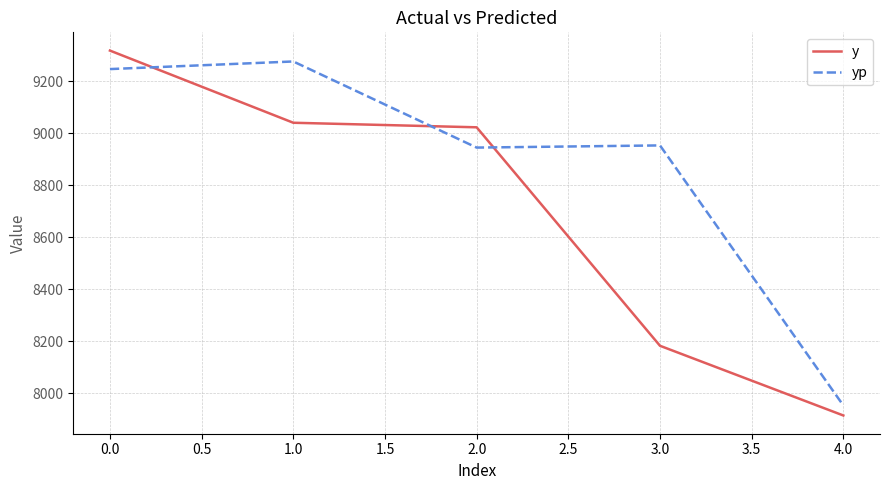

How many lines are shown in the chart?

2